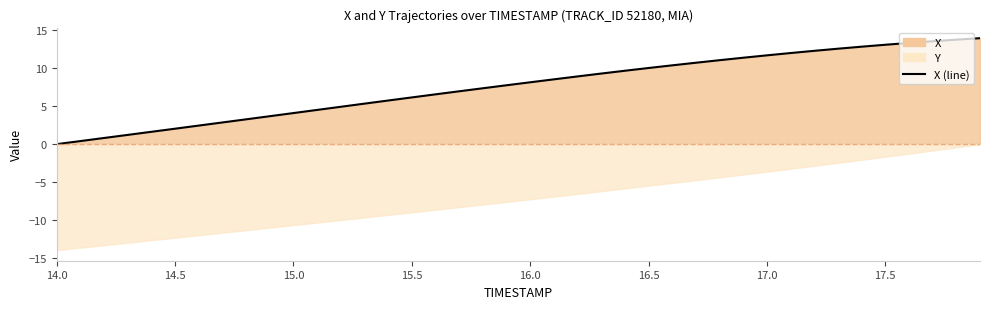

At which category does the chart reach its minimum across all series?

14.0